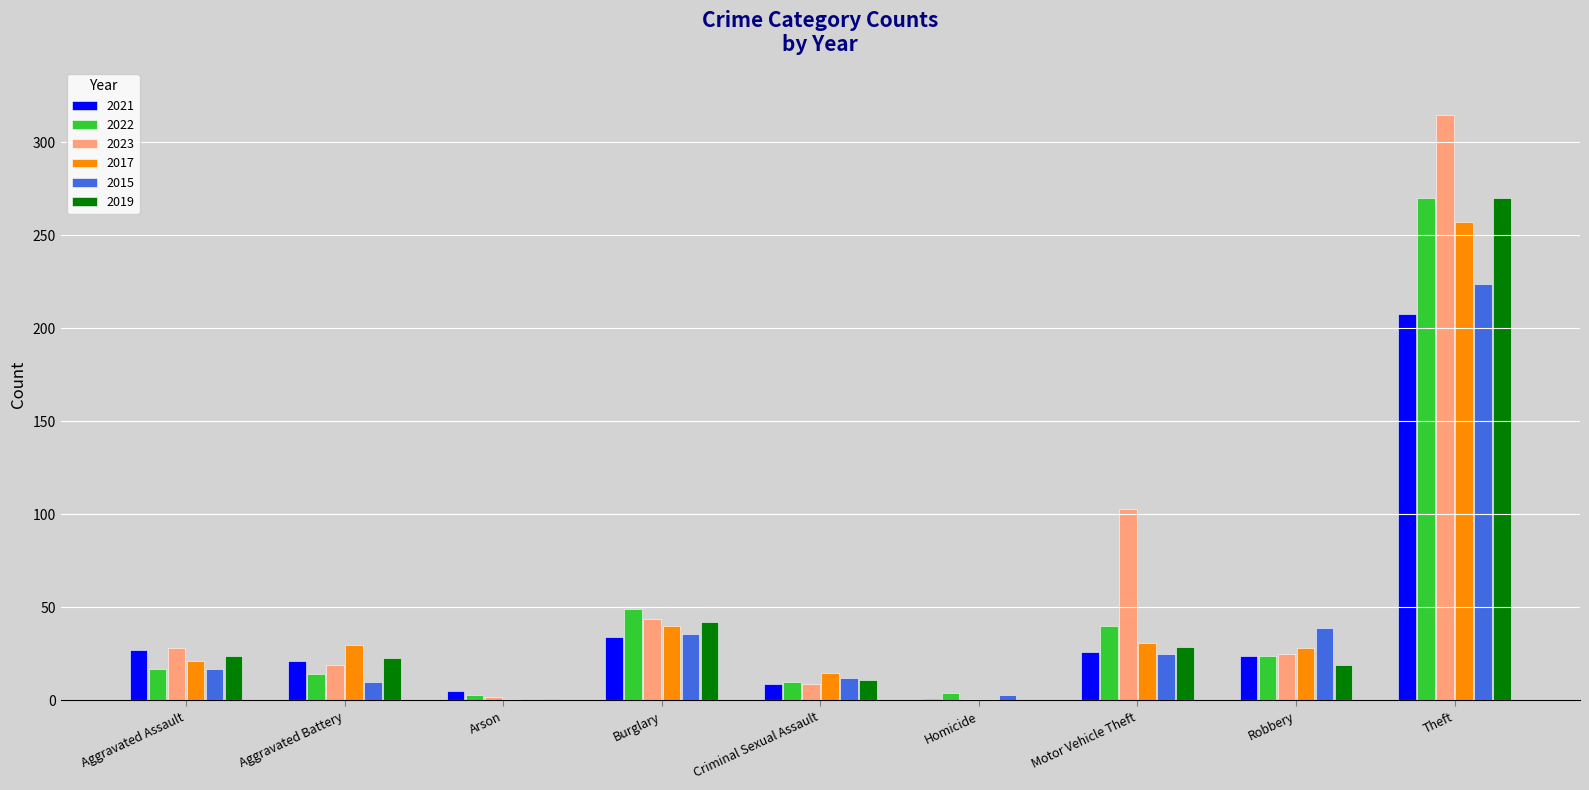

True or false: 2021 has a value of 9 at Criminal Sexual Assault.

True